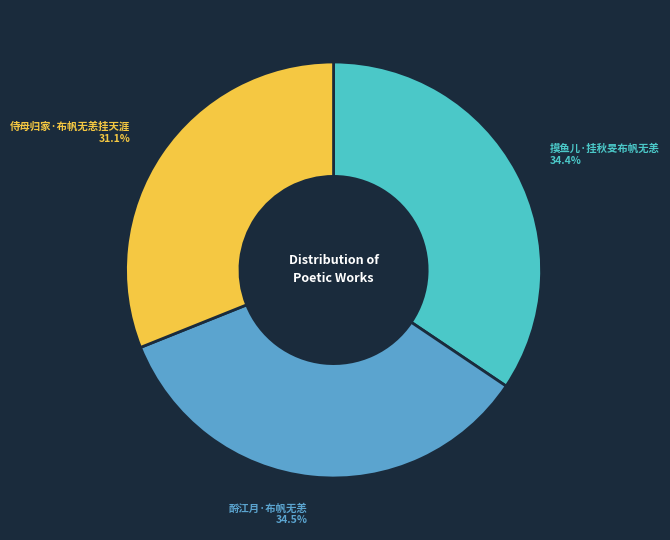

What is the smallest slice in the pie chart?

侍母归家·布帆无恙挂天涯